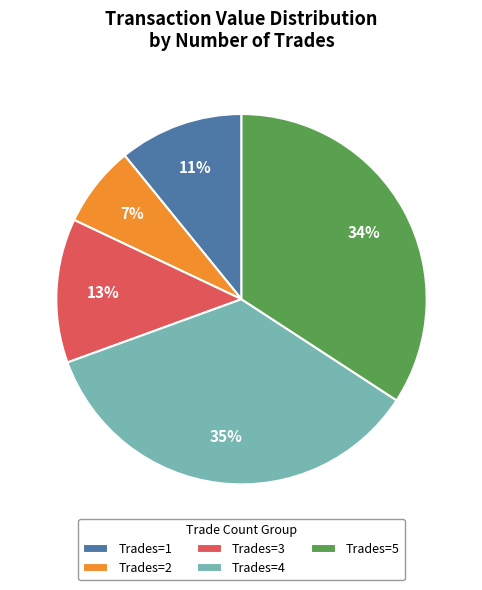

How many slices are in this pie chart?

5